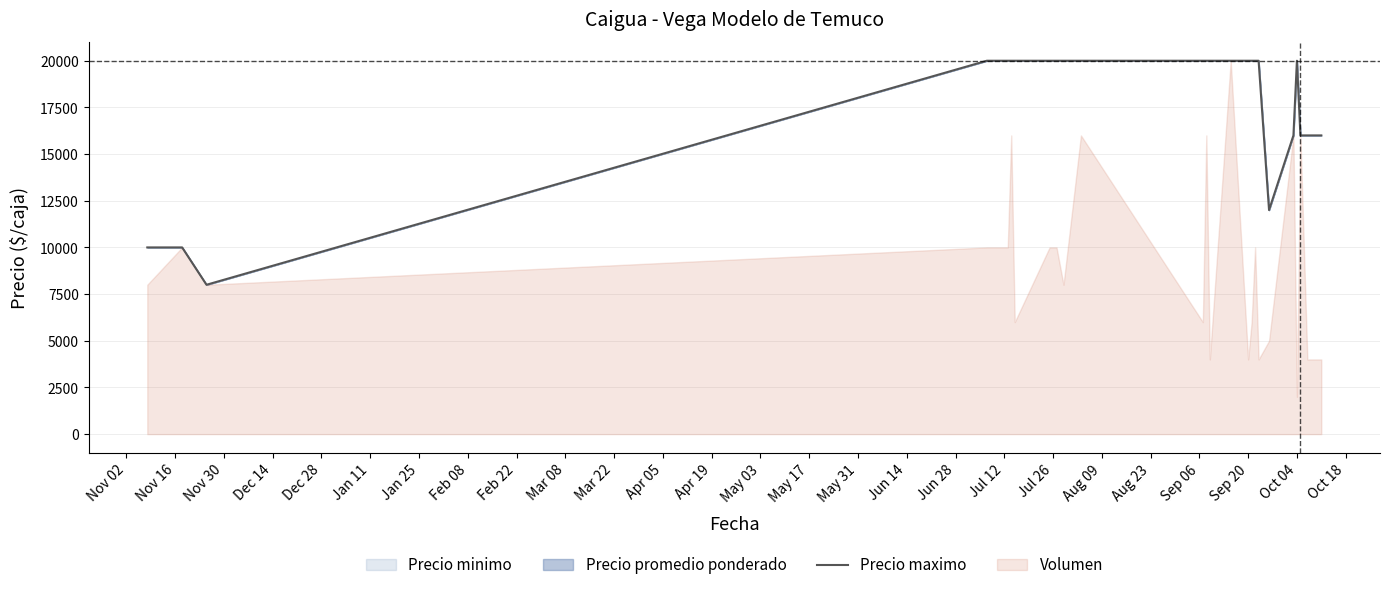

Reading left to right, what are all the values shown in this chart?

10000	10000	8000	20000	20000	20000	20000	20000	20000	20000	20000	20000	20000	20000	20000	20000	20000	20000	20000	12000	16000	20000	16000	16000	16000